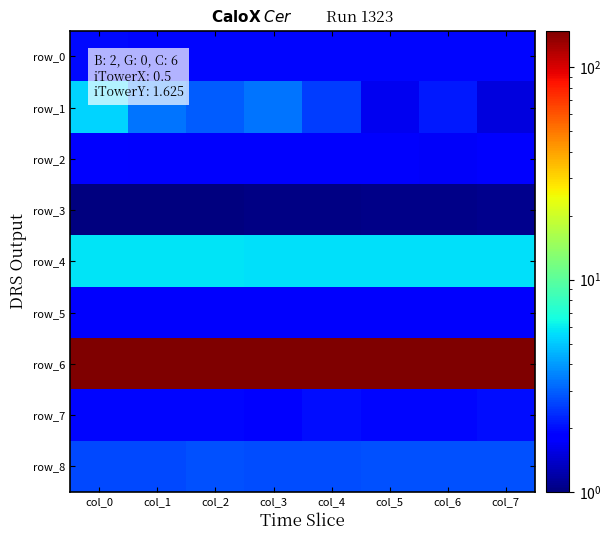

What is the spread (max minus min) of values at col_2?

147.2